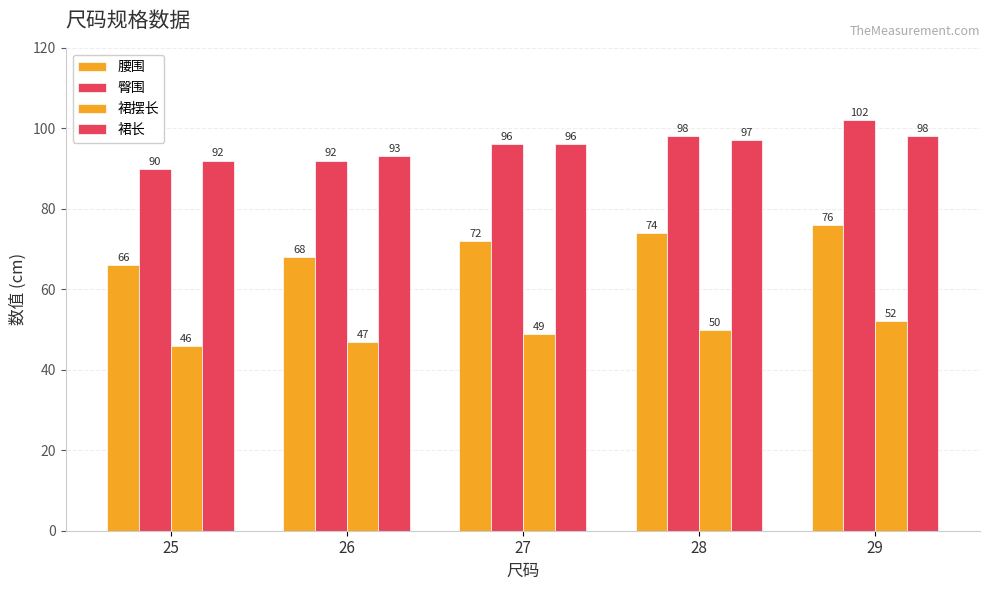

What is the minimum value shown in the chart?

46